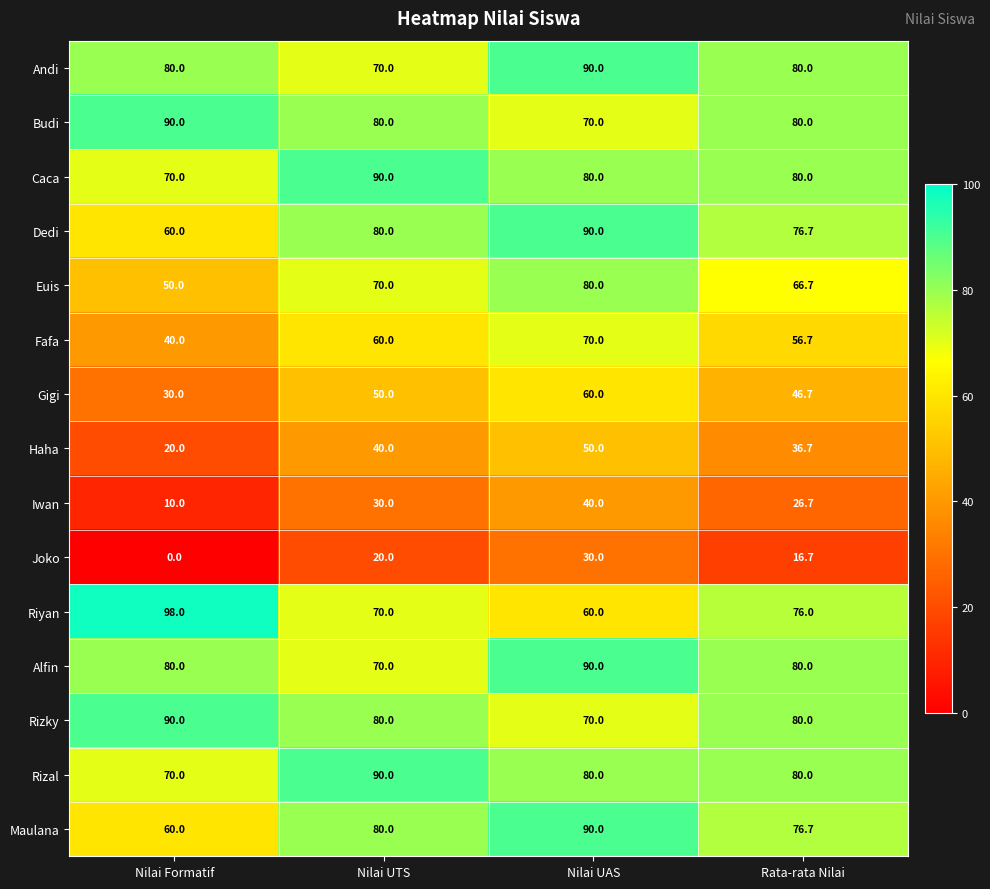

Is it true that Andi equals 57.9 at Nilai UAS?

False